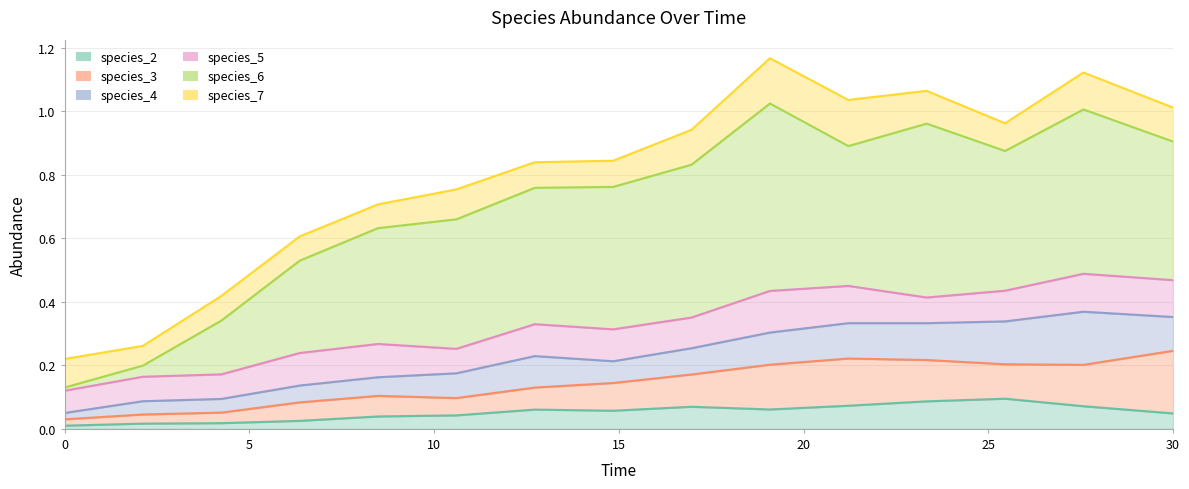

Is it true that species_4 equals 0.1 at 3?

True